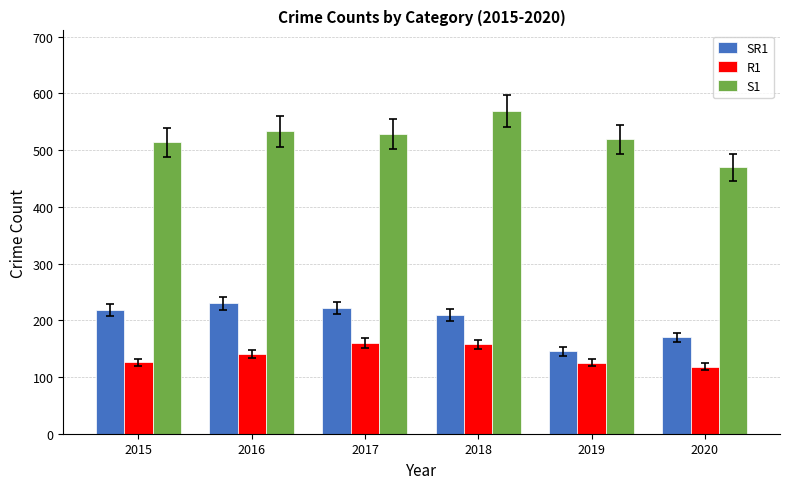

What is the spread (max minus min) of values at 2018?

411